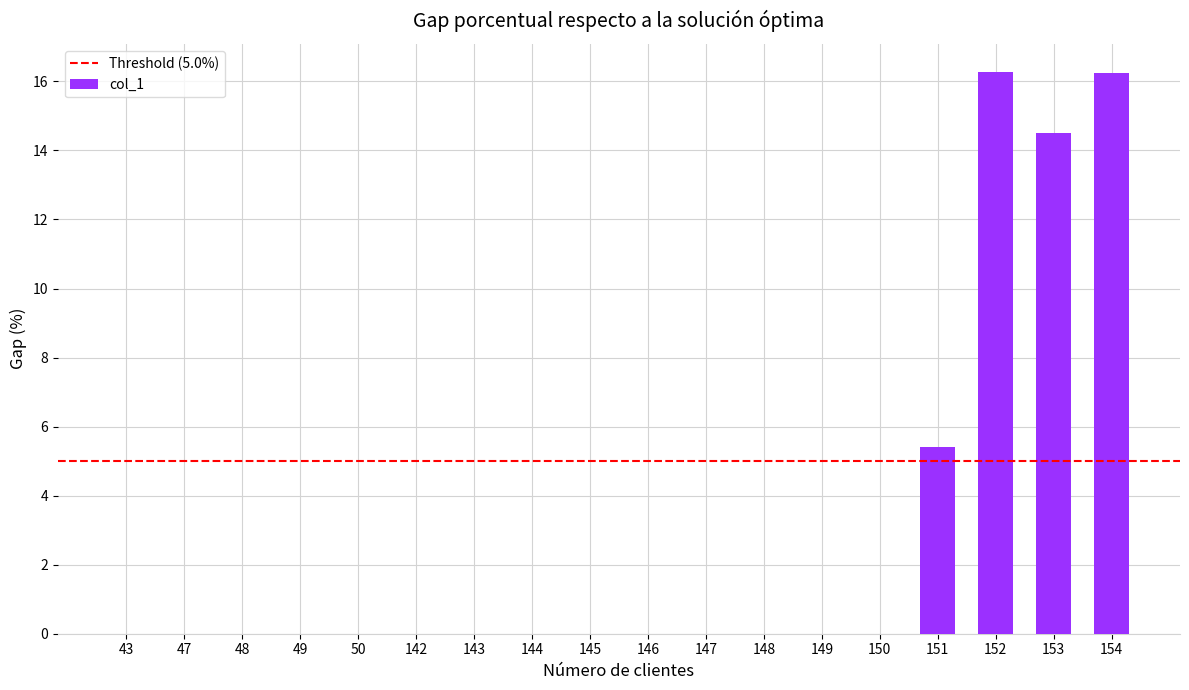

At which label is the value closest to 8?

151